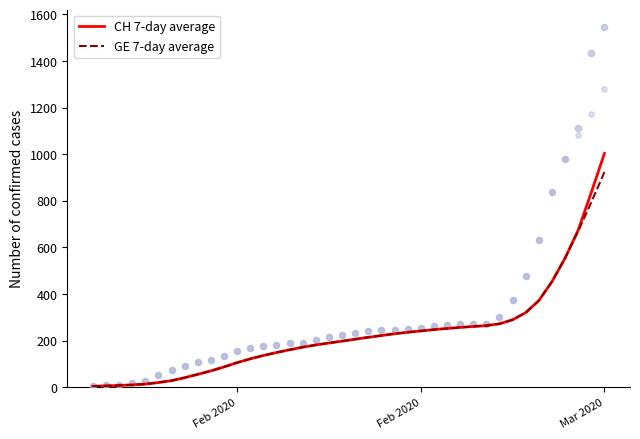

Which series reaches the maximum Y coordinate?

CH 7-day average